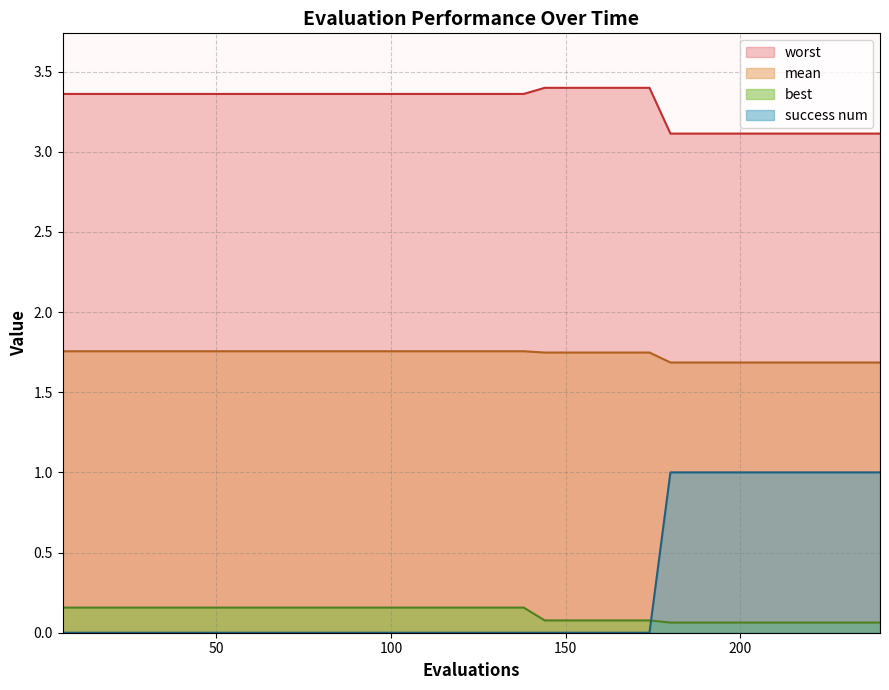

How many lines are shown in the chart?

4